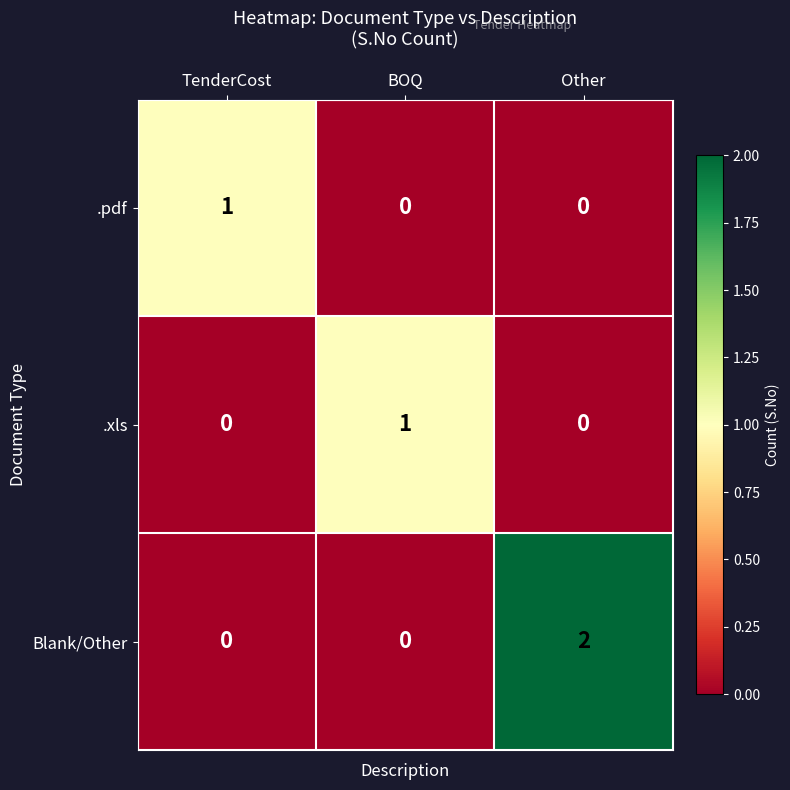

Reading left to right, what are all the values shown in this chart?

.pdf: 1	0	0
.xls: 0	1	0
Blank/Other: 0	0	2